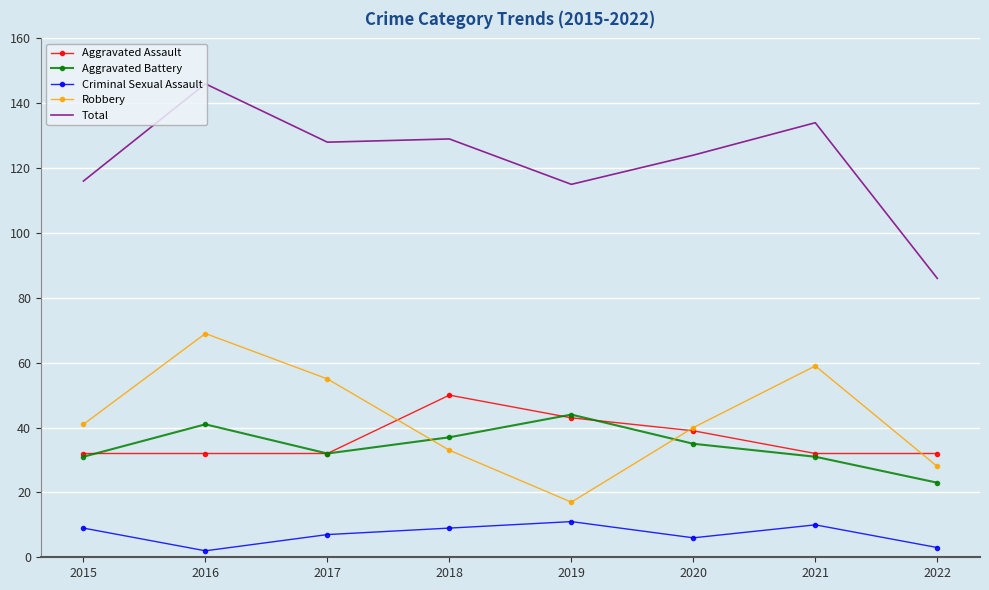

True or false: Criminal Sexual Assault has a value of 11 at 2019.

True